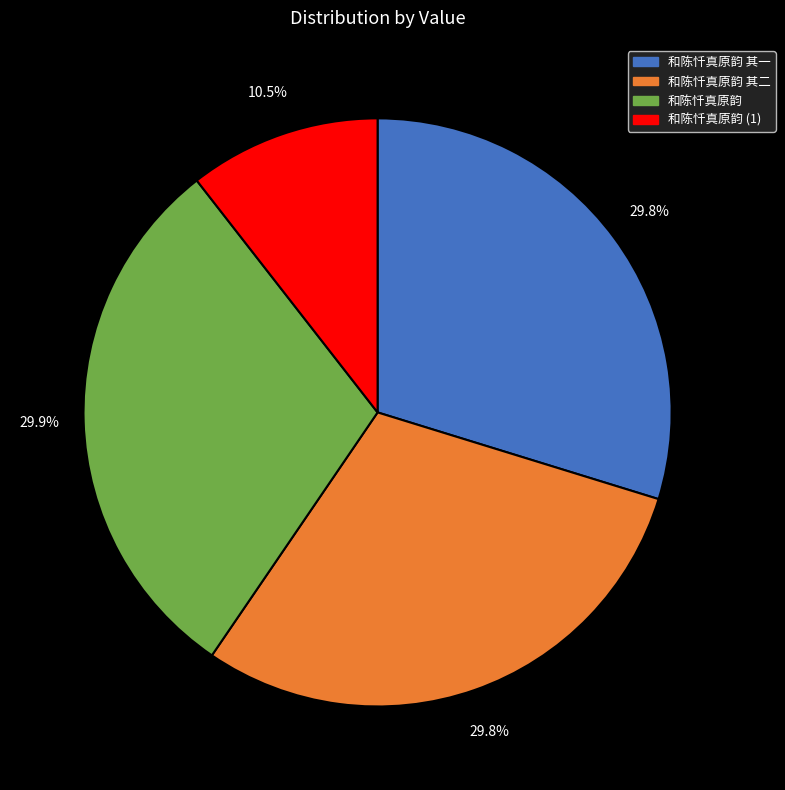

Is there a majority slice in this chart?

No